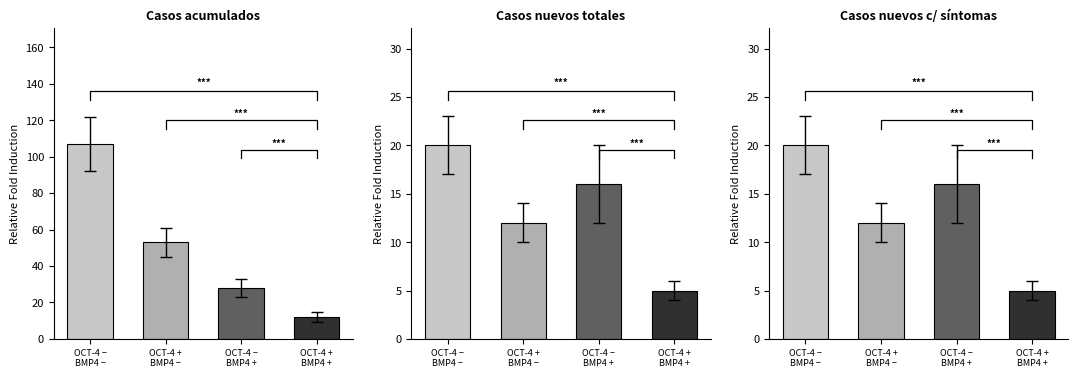

What are all the series names shown in the legend?

Casos acumulados, Casos nuevos totales, Casos nuevos c/ síntomas